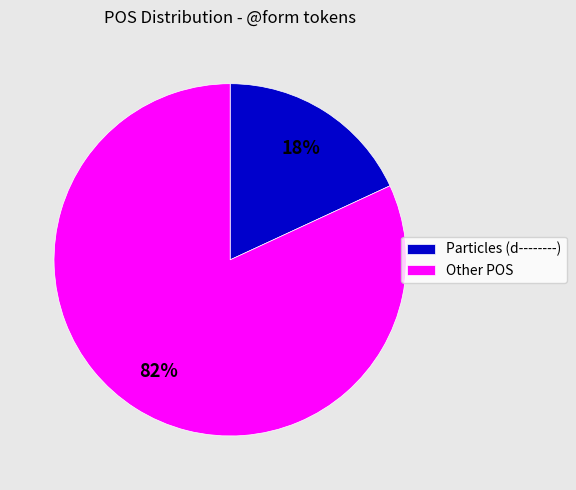

Is there any slice that represents more than half of the pie?

Yes